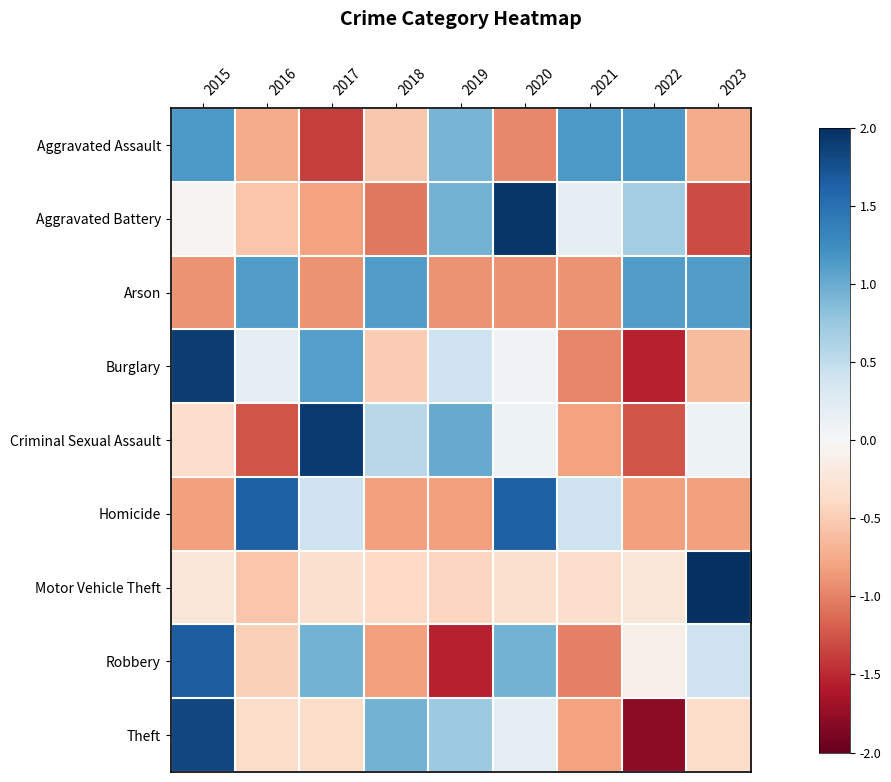

What is the spread (max minus min) of values at 2021?

2.1